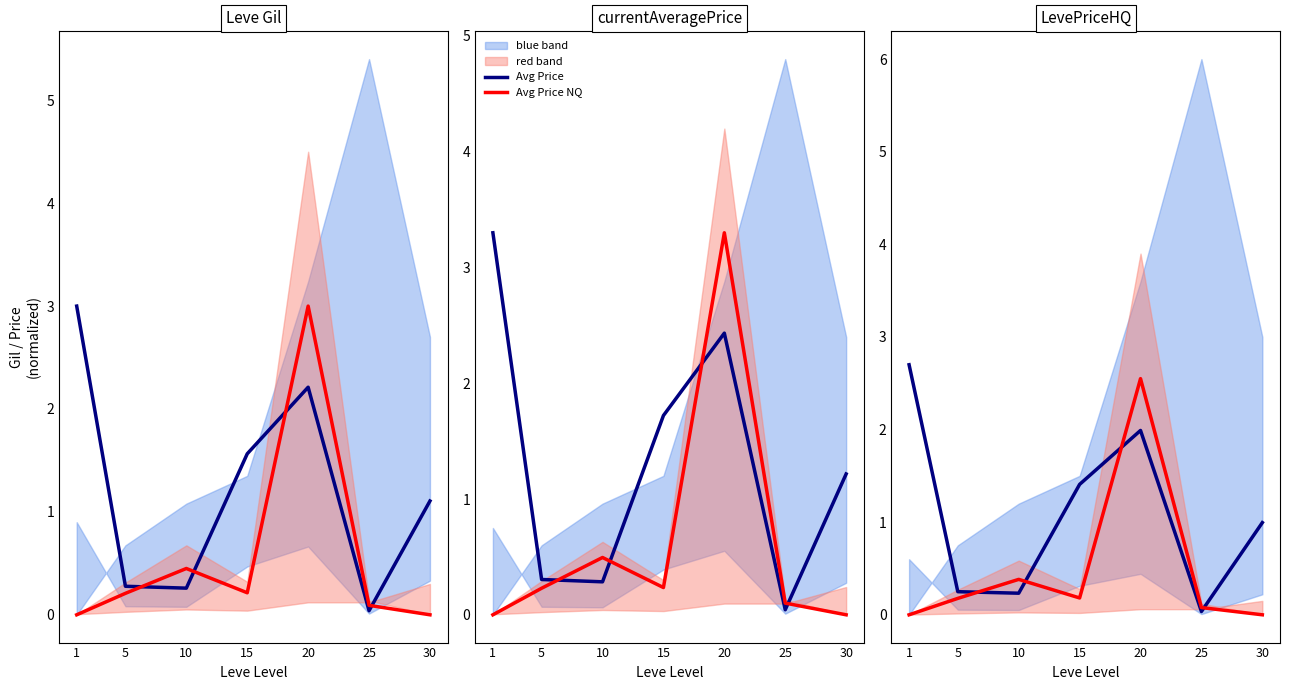

Which category has the lowest value in the Avg Price series?

25